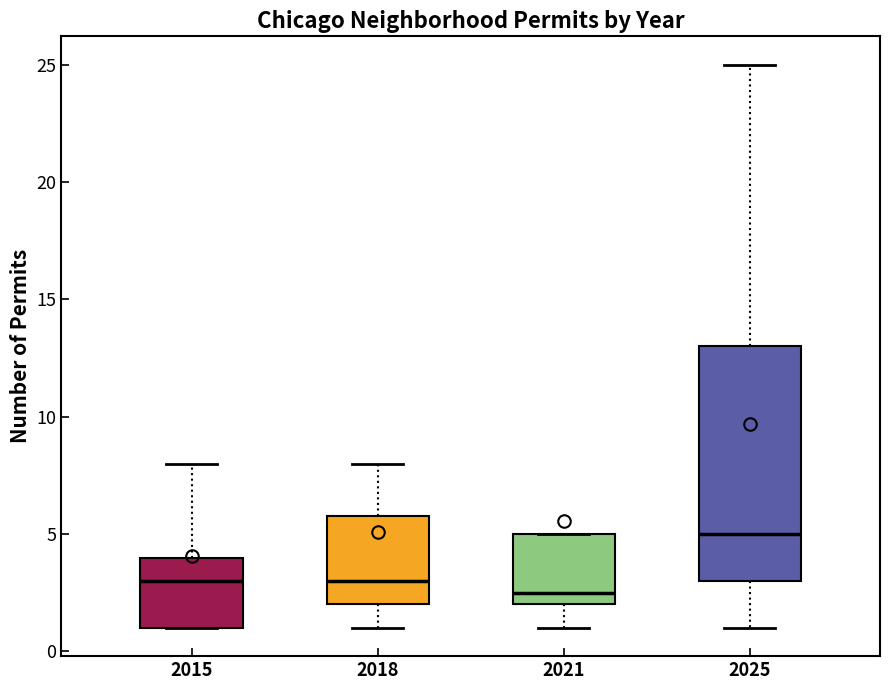

Reading left to right, read every box against the y-axis: the position of its median line, the range the box covers, and the ends of its whiskers. The values are not printed on the chart, so give them approximately, as read against the axis.

2015: median 3.0, box 1.0 to 4.0, whiskers 1.0 to 8.0
2018: median 3.0, box 2.0 to 6.0, whiskers 1.0 to 8.0
2021: median 2.5, box 2.0 to 5.0, whiskers 1.0 to 5.0
2025: median 5.0, box 3.0 to 13.0, whiskers 1.0 to 25.0